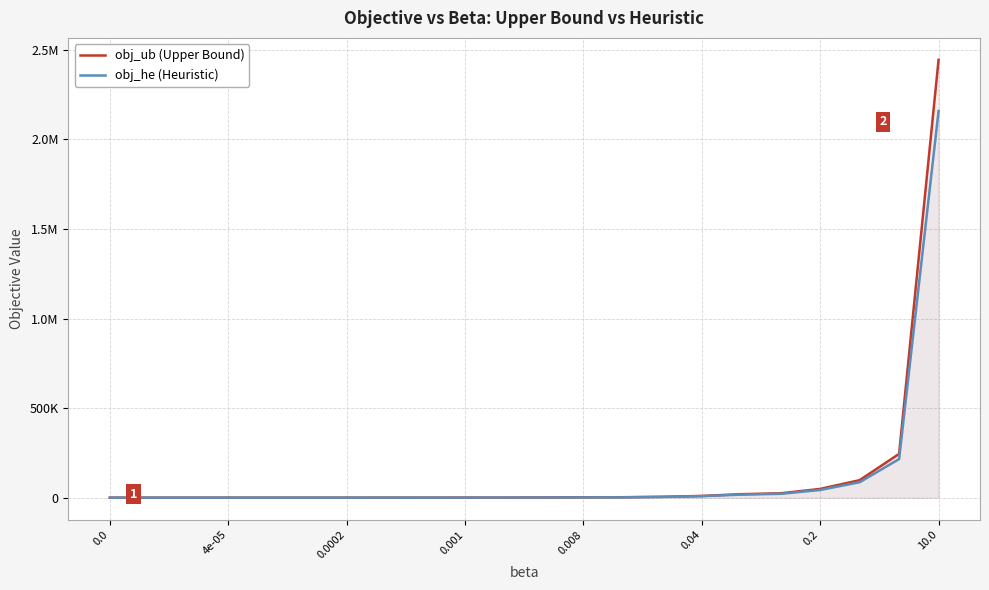

Between 17 and 0.0, which is larger?

17